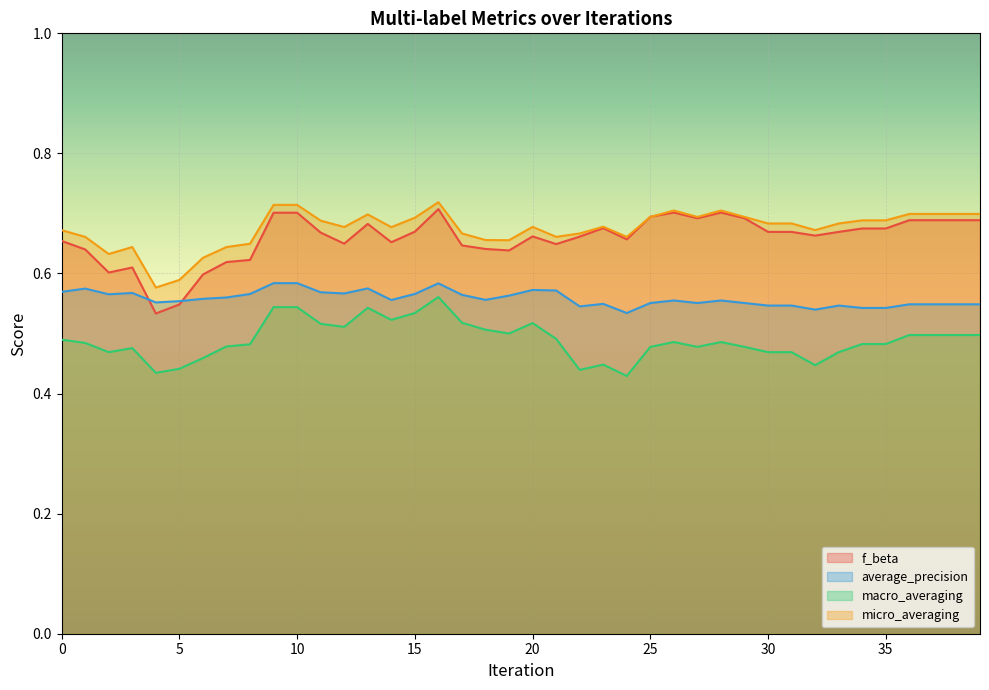

Which series has the widest spread of values?

f_beta